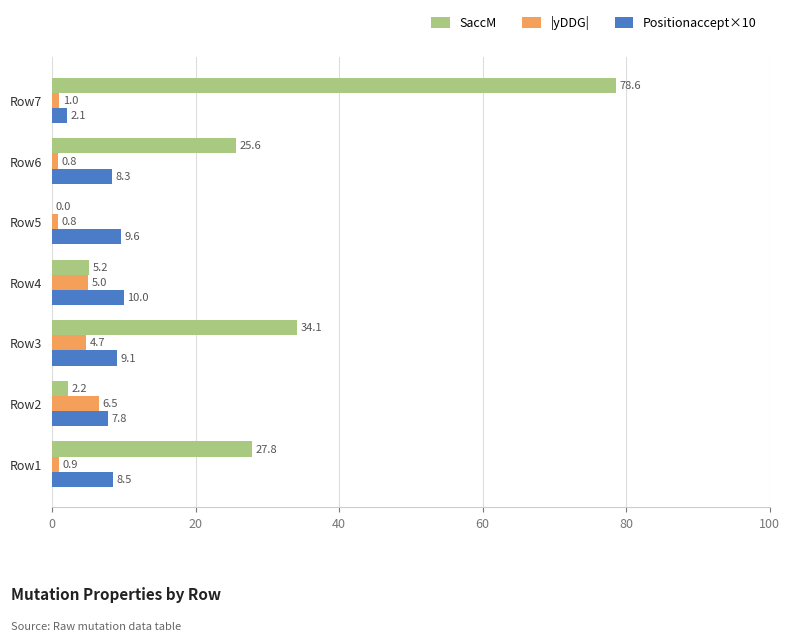

Which series has the widest spread of values?

SaccM